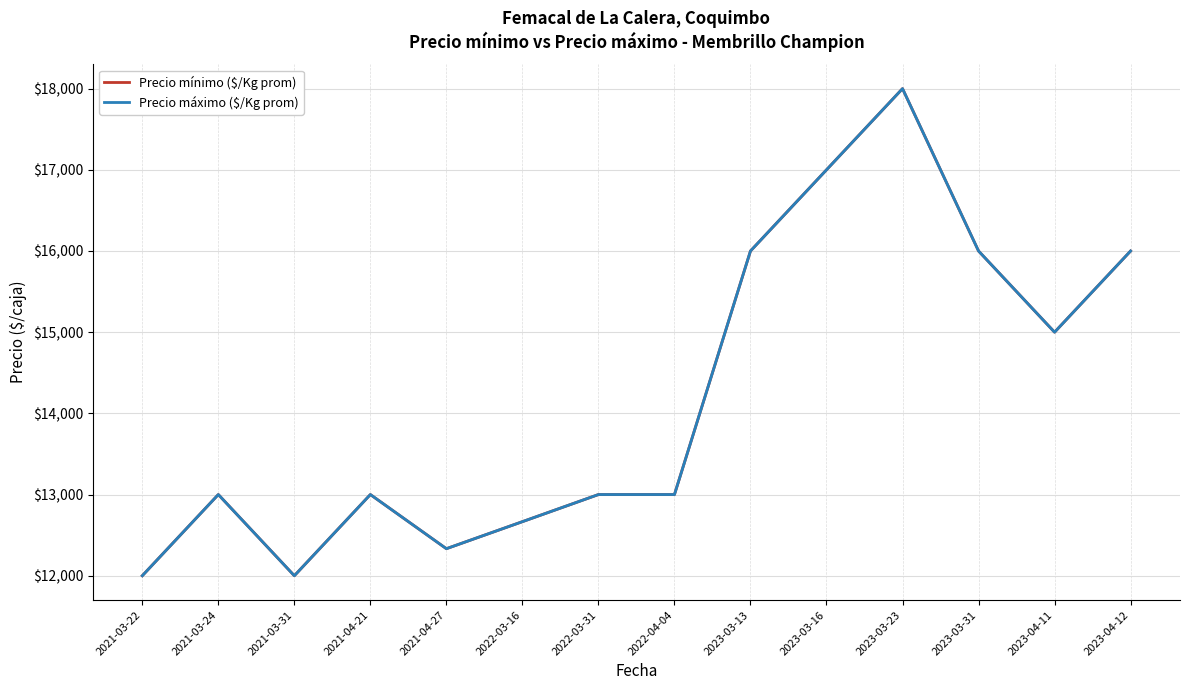

Where is the first local maximum for Precio mínimo ($/Kg prom)?

2021-03-24